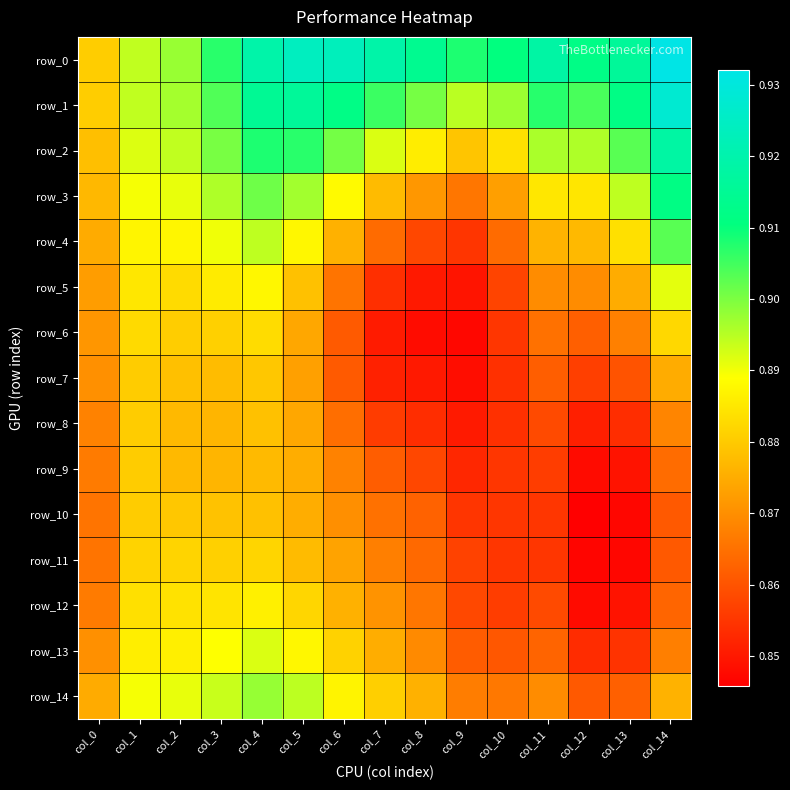

Count the row_6 values in the range 0 to 1.

15